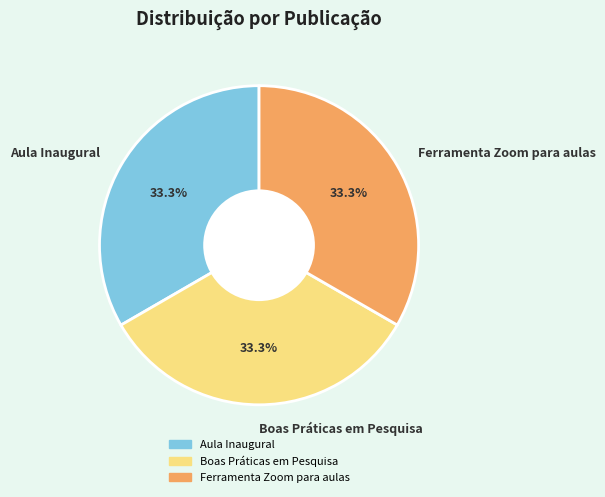

How many slices are in this pie chart?

3